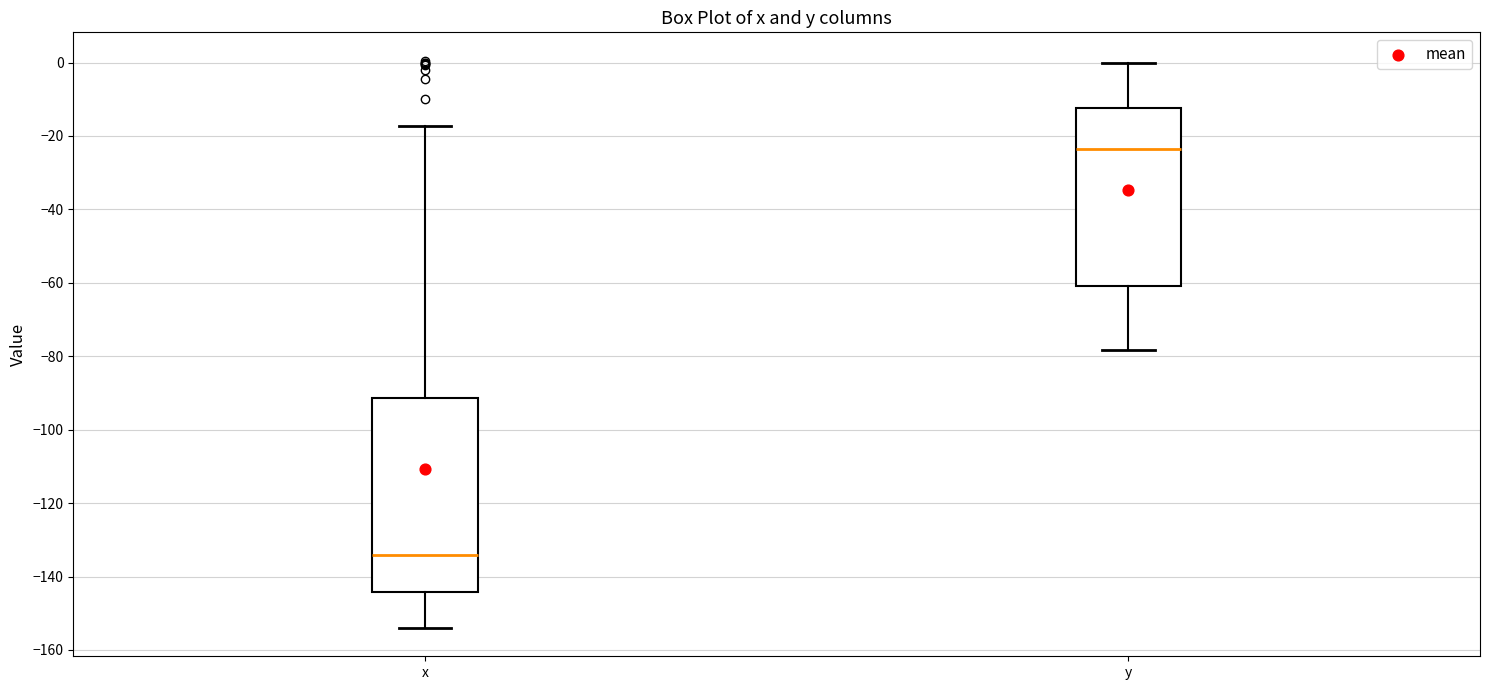

Which box's median line is the lowest?

x